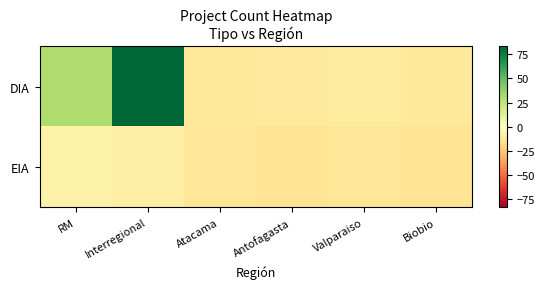

Between RM and Atacama, which is larger?

RM